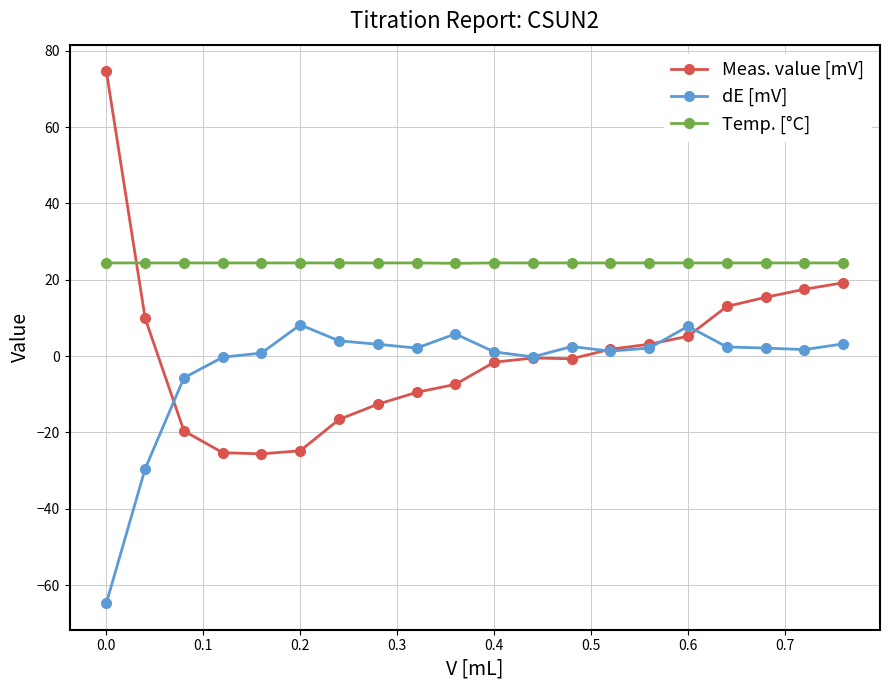

List the series in order of their peak value, lowest first.

dE [mV], Temp. [°C], Meas. value [mV]